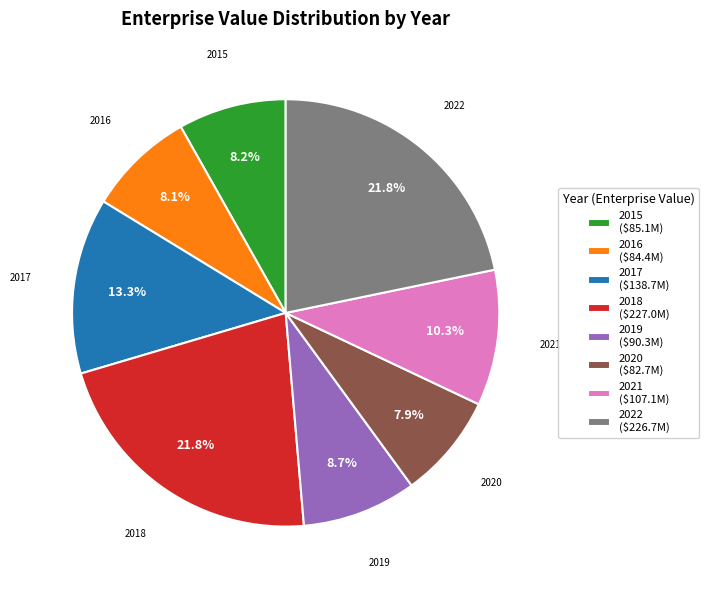

Does any single category account for the majority?

No